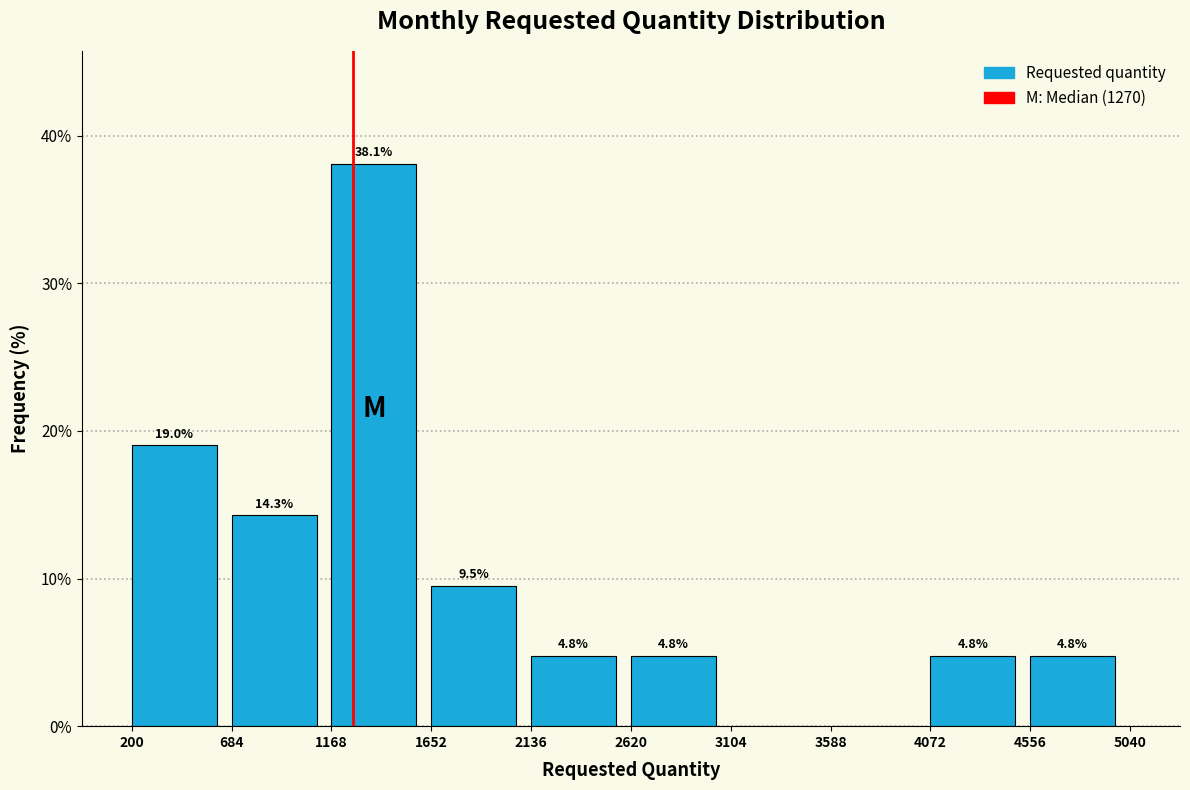

Which range on the x-axis has the tallest bar?

1168 to 1652